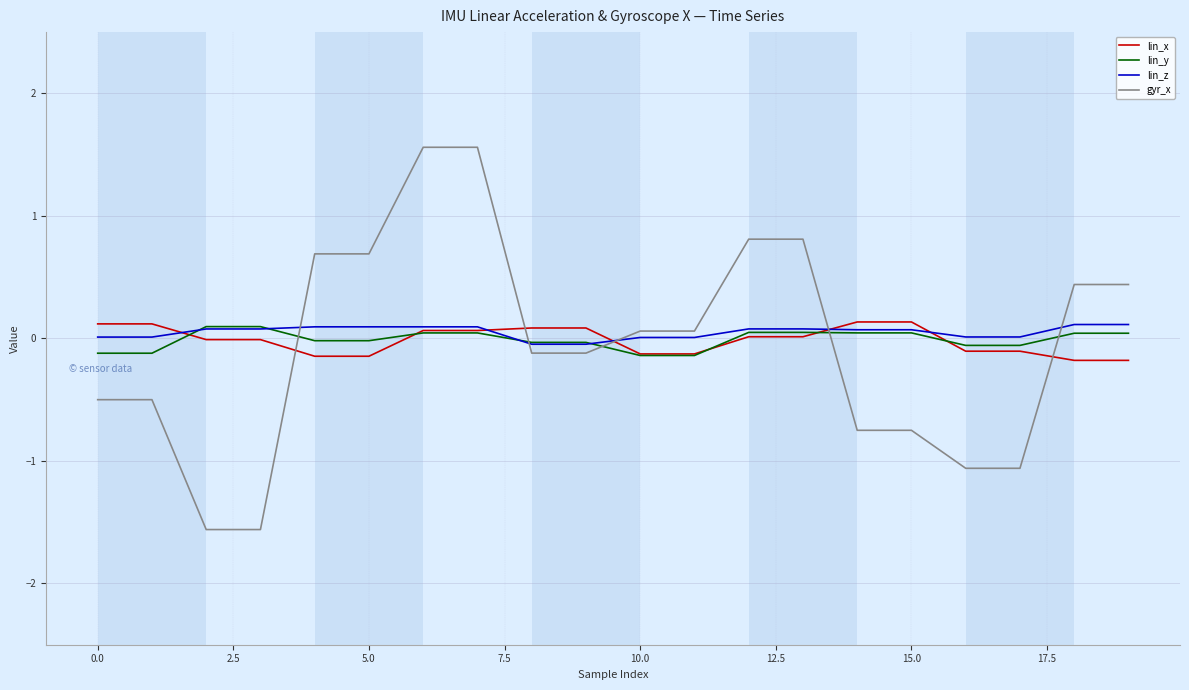

True or false: gyr_x and lin_y intersect in this chart.

True